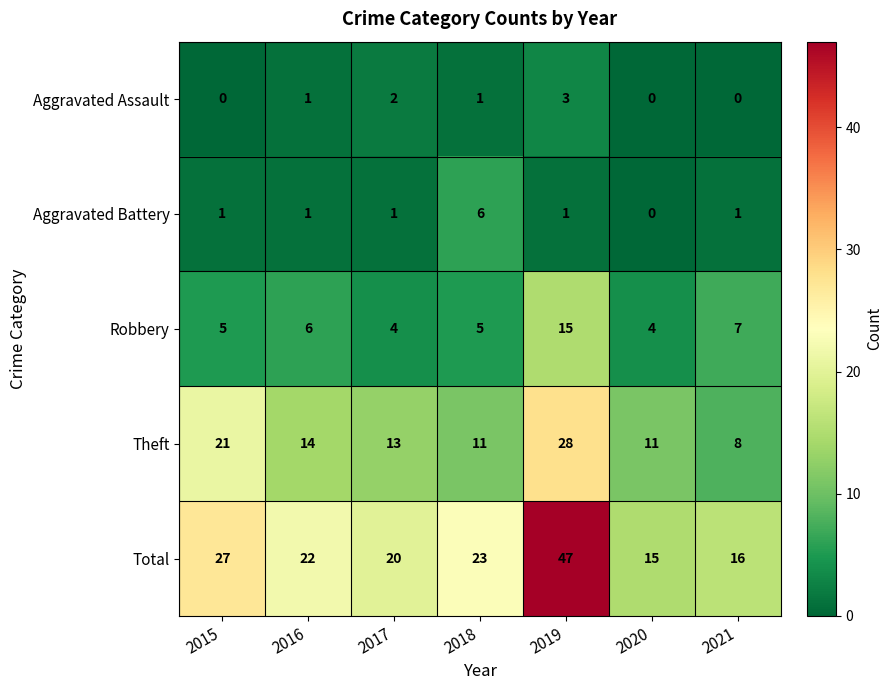

Is it true that Aggravated Assault equals -2 at 2020?

False